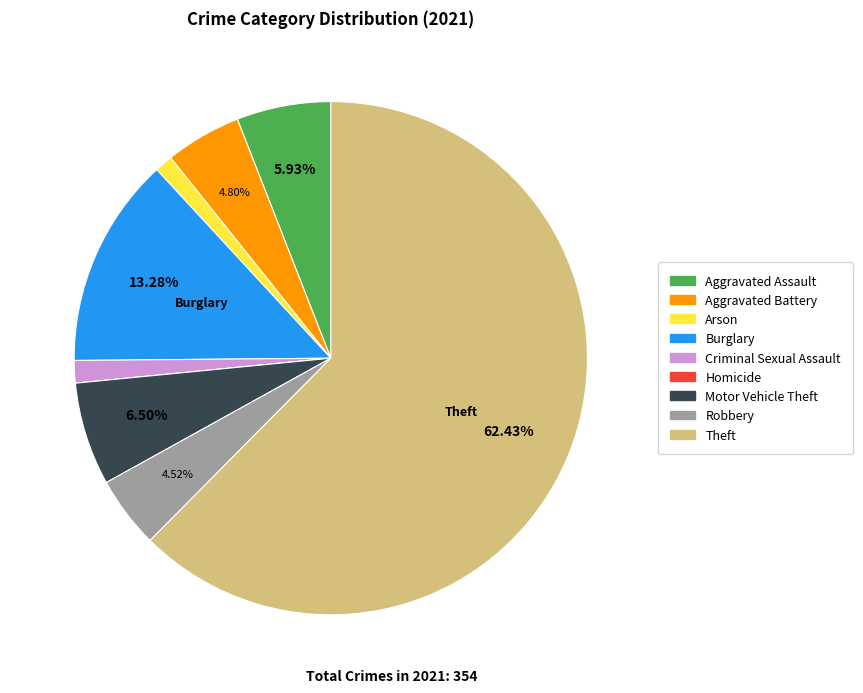

Approximately how many times larger is the value at Theft compared to Aggravated Battery?

13.0